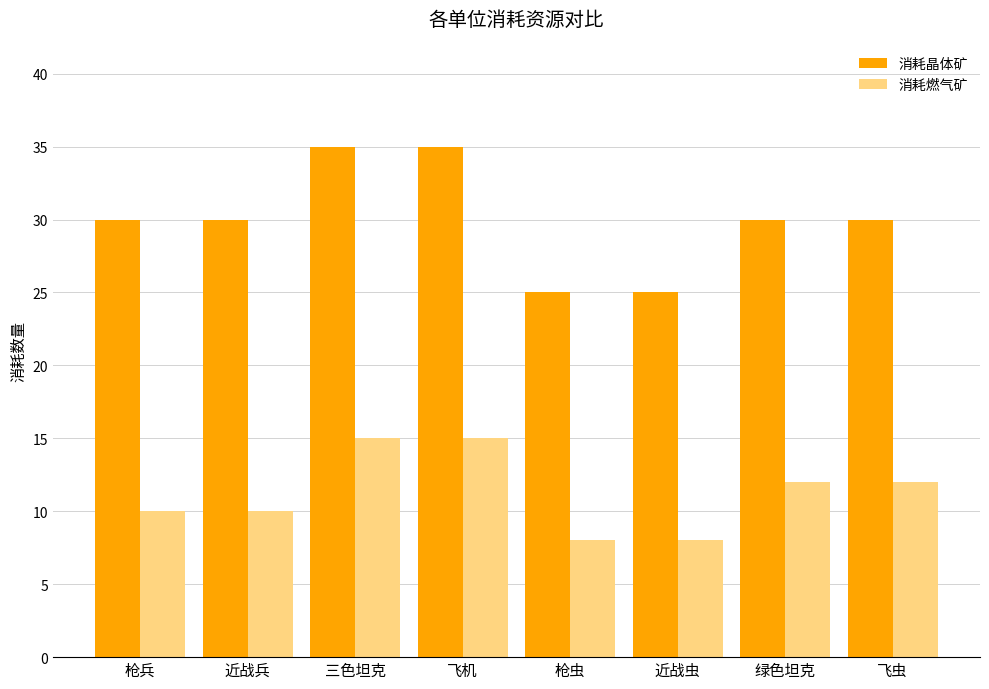

How many groups of bars are there?

8